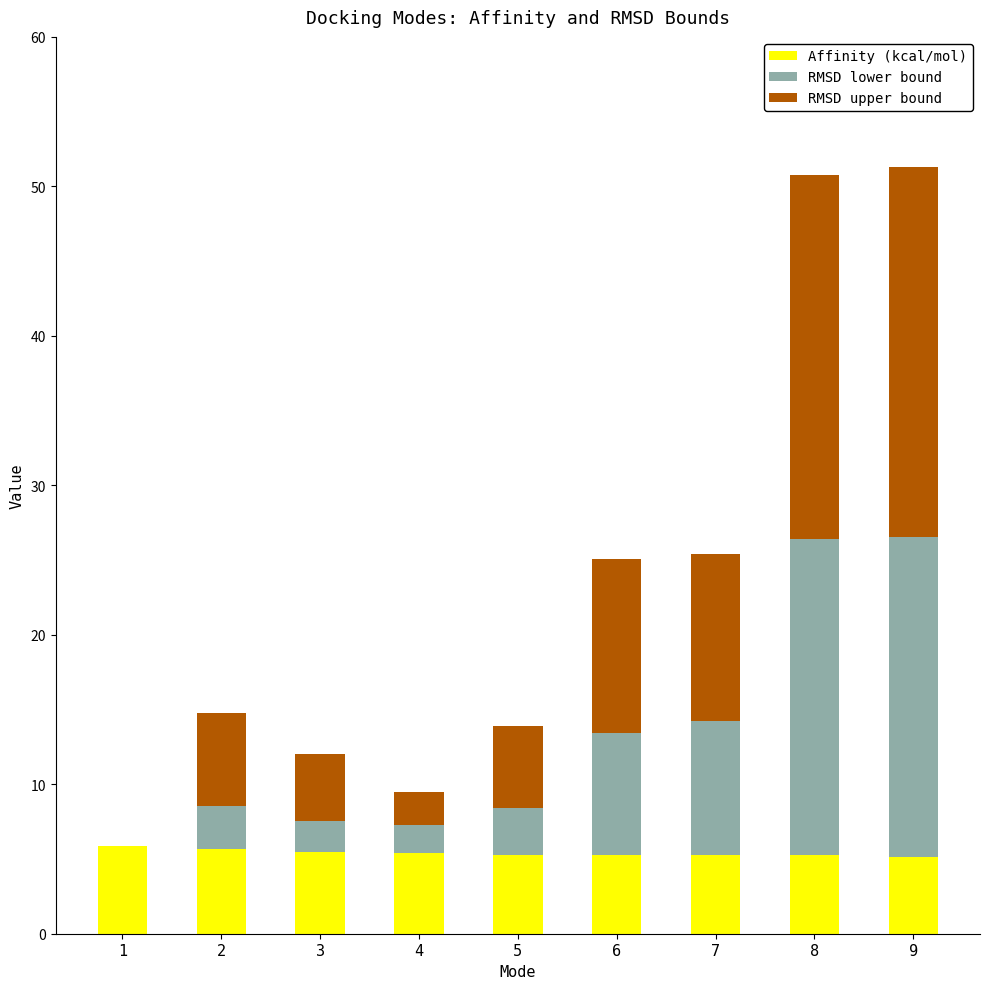

What is the total value across all series at 9?

51.3